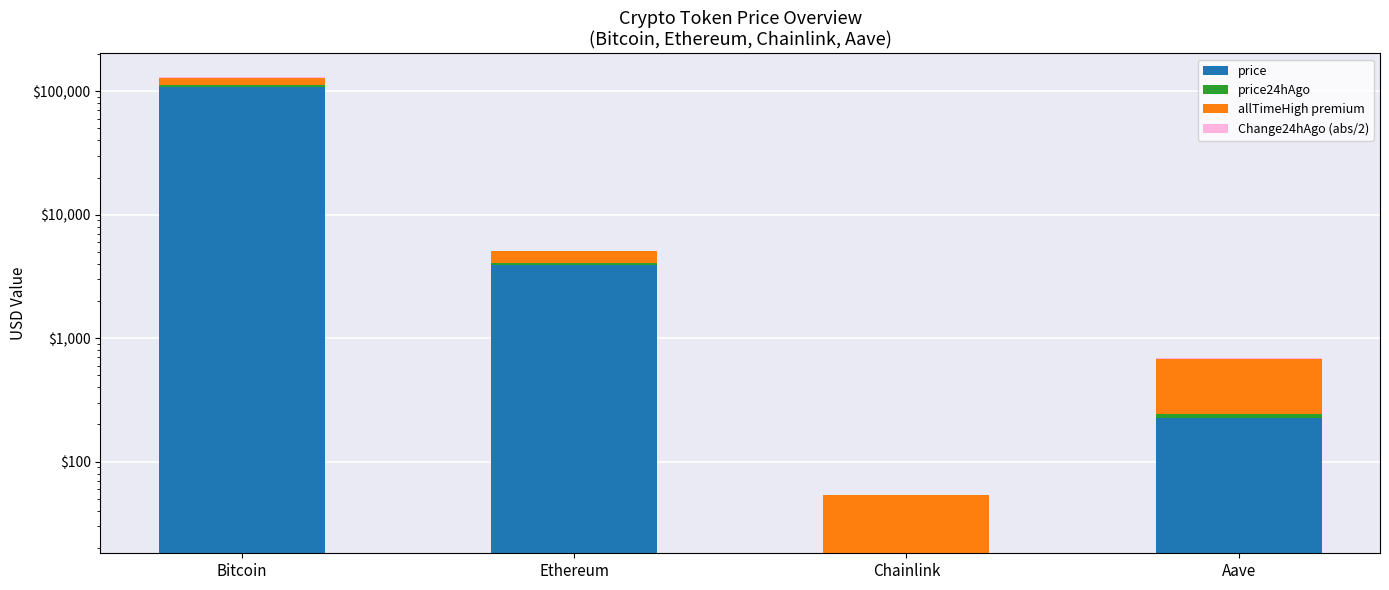

How many data points does each series have?

4